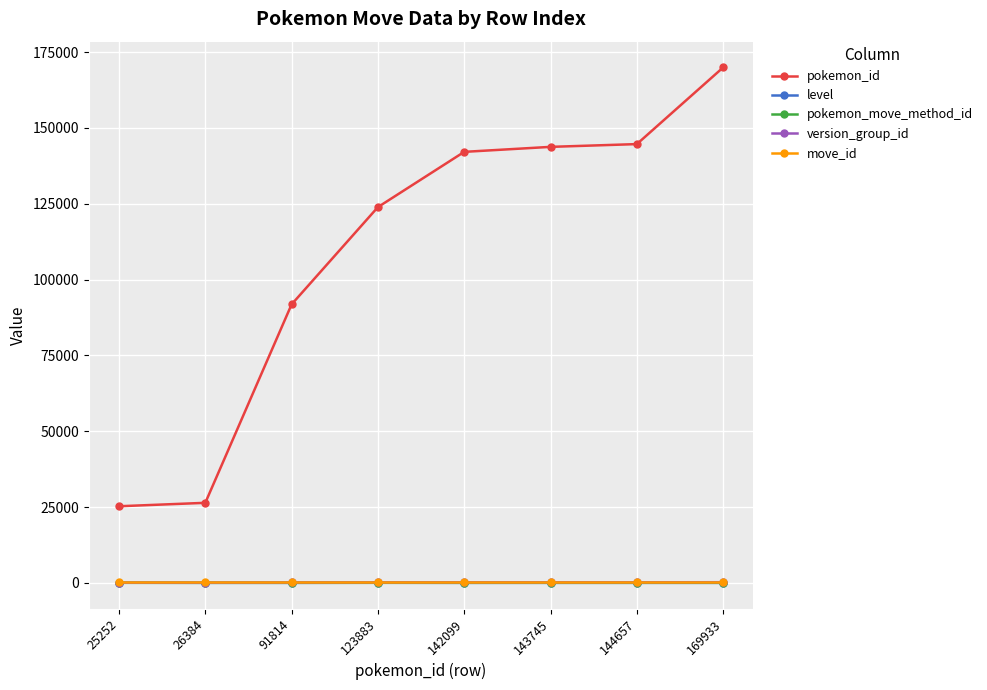

Is it true that level equals 0 at 142099?

True